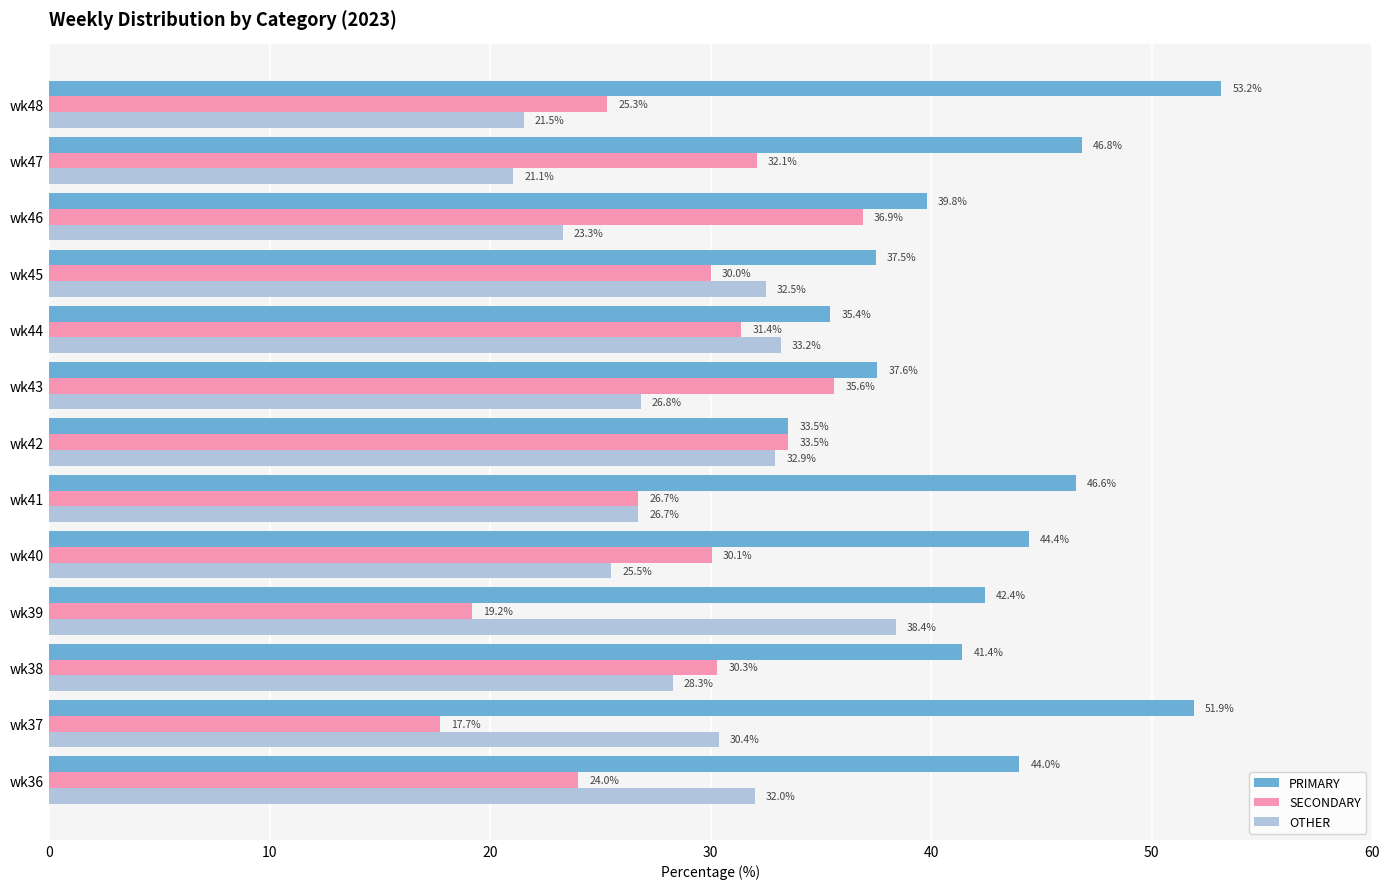

Which series has the largest range (max minus min)?

PRIMARY